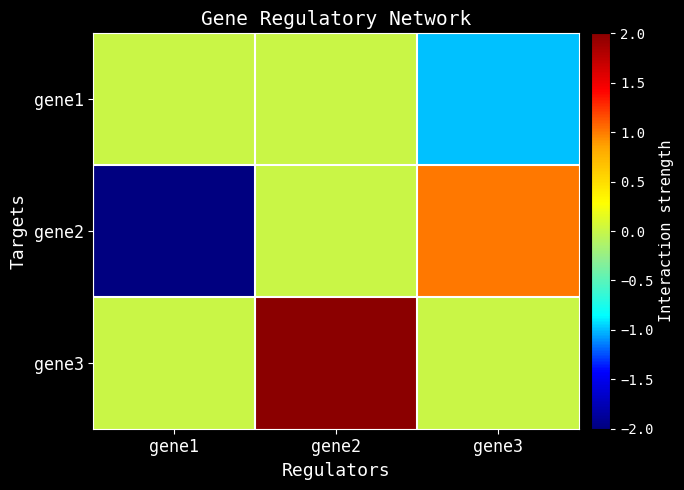

Rank the series at gene1 from highest to lowest value.

gene1, gene3, gene2